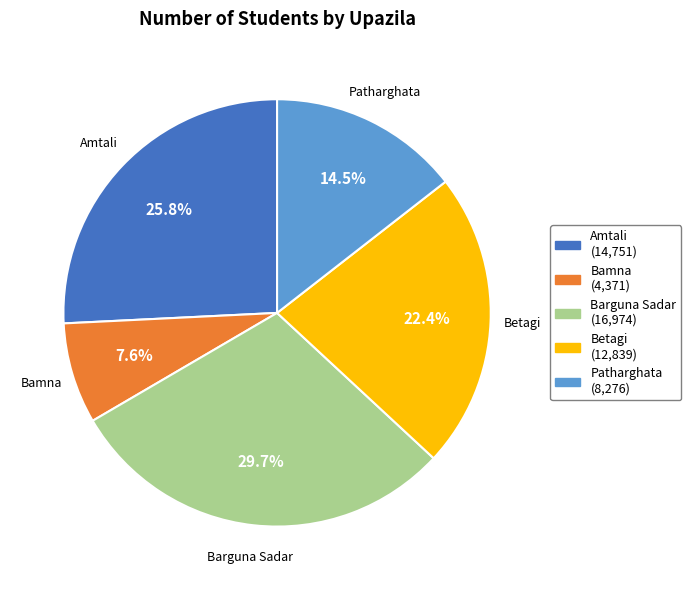

To the nearest percent, what portion does Barguna Sadar represent?

30%